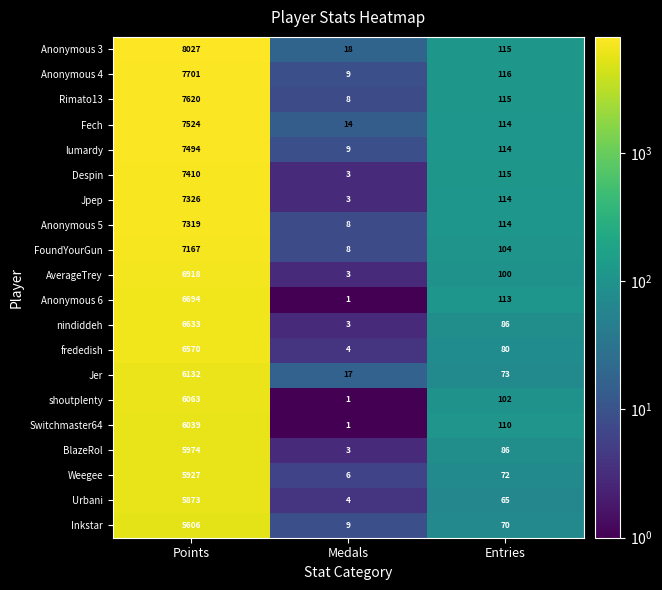

How many data points in Inkstar are less than 70?

1